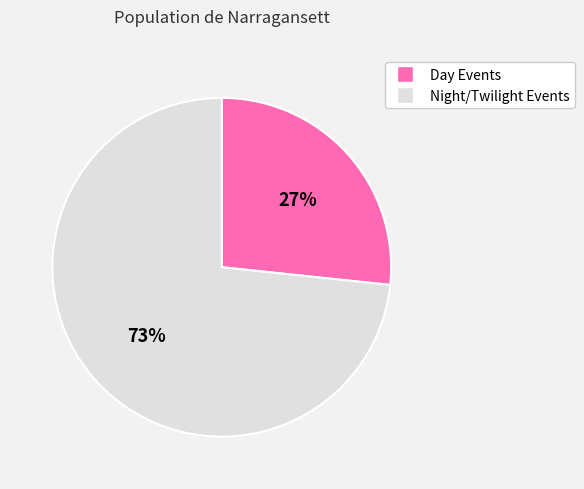

Is there any slice that represents more than half of the pie?

Yes